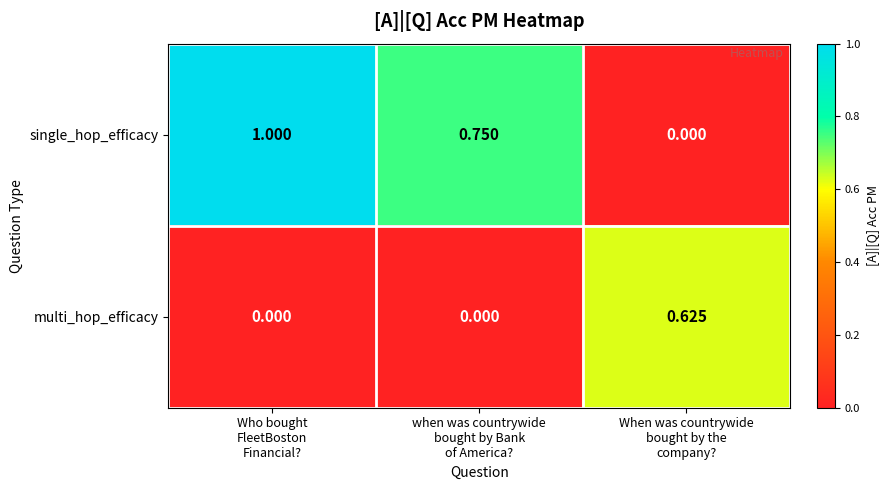

At Who bought
FleetBoston
Financial?, list the series in order from largest to smallest.

single_hop_efficacy, multi_hop_efficacy